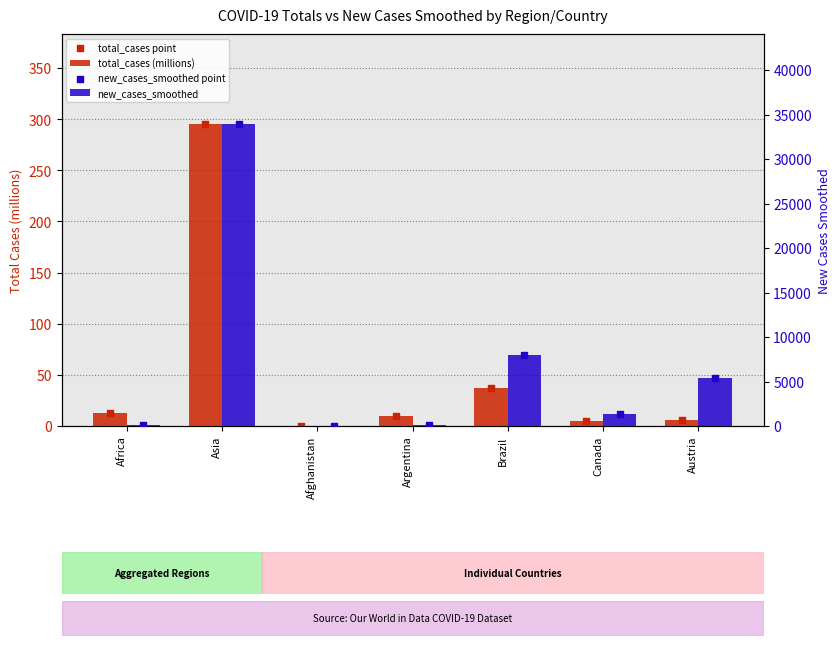

Which series reaches the minimum Y coordinate?

total_cases (millions)